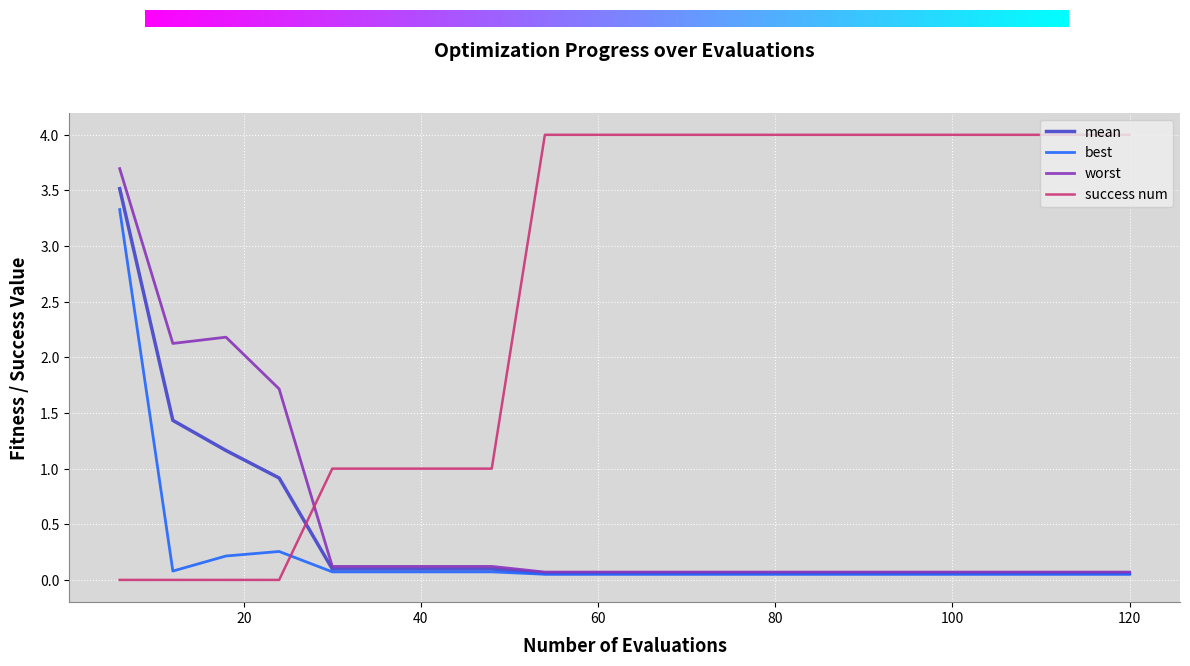

What is the greatest value displayed?

4.0